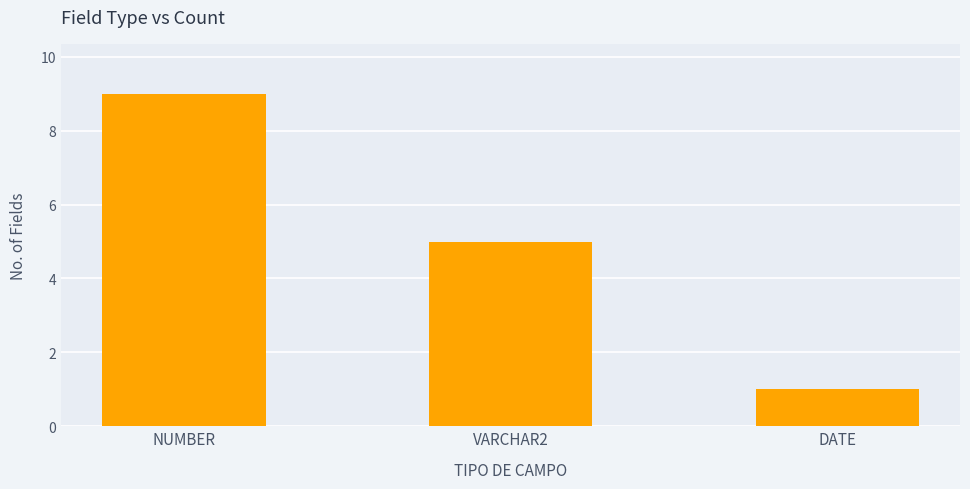

Approximately how many times larger is the value at VARCHAR2 compared to NUMBER?

0.6